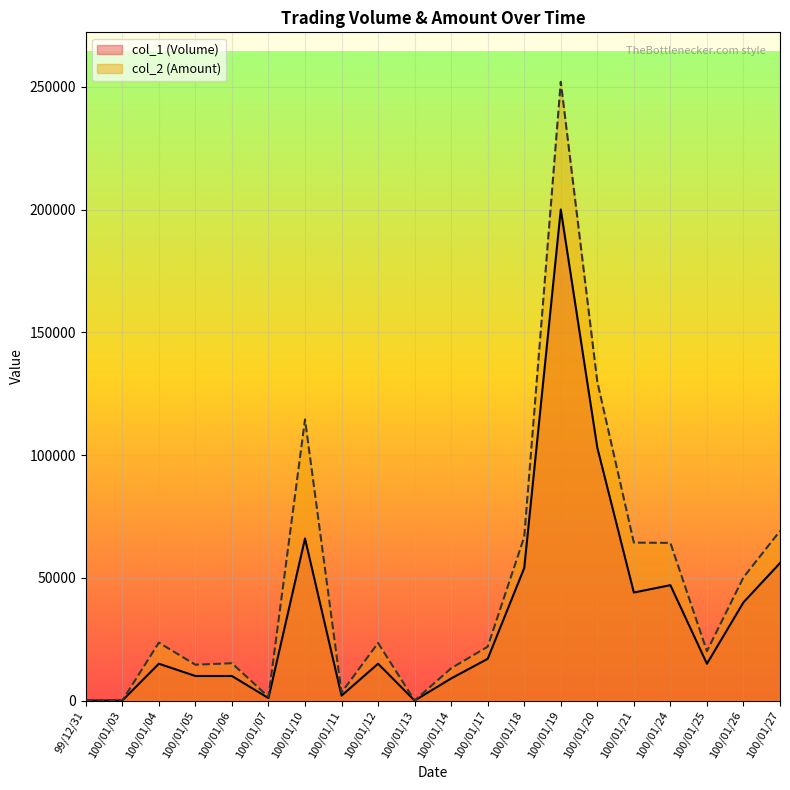

How many data points in col_2 (Amount) are less than 23450?

10